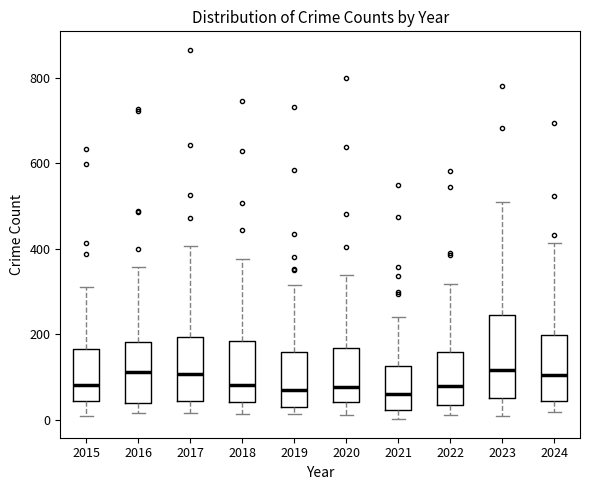

Reading left to right, transcribe this box plot: for each box, give where its median line is, the range the box spans, and where its two whiskers end, as read against the y-axis. The values are not printed on the chart, so give them approximately, as read against the axis.

2015: median 80, box 40 to 160, whiskers 0 to 320
2016: median 120, box 40 to 180, whiskers 20 to 360
2017: median 100, box 40 to 200, whiskers 20 to 400
2018: median 80, box 40 to 180, whiskers 20 to 380
2019: median 60, box 40 to 160, whiskers 20 to 320
2020: median 80, box 40 to 160, whiskers 20 to 340
2021: median 60, box 20 to 120, whiskers 0 to 240
2022: median 80, box 40 to 160, whiskers 20 to 320
2023: median 120, box 60 to 240, whiskers 0 to 500
2024: median 100, box 40 to 200, whiskers 20 to 420